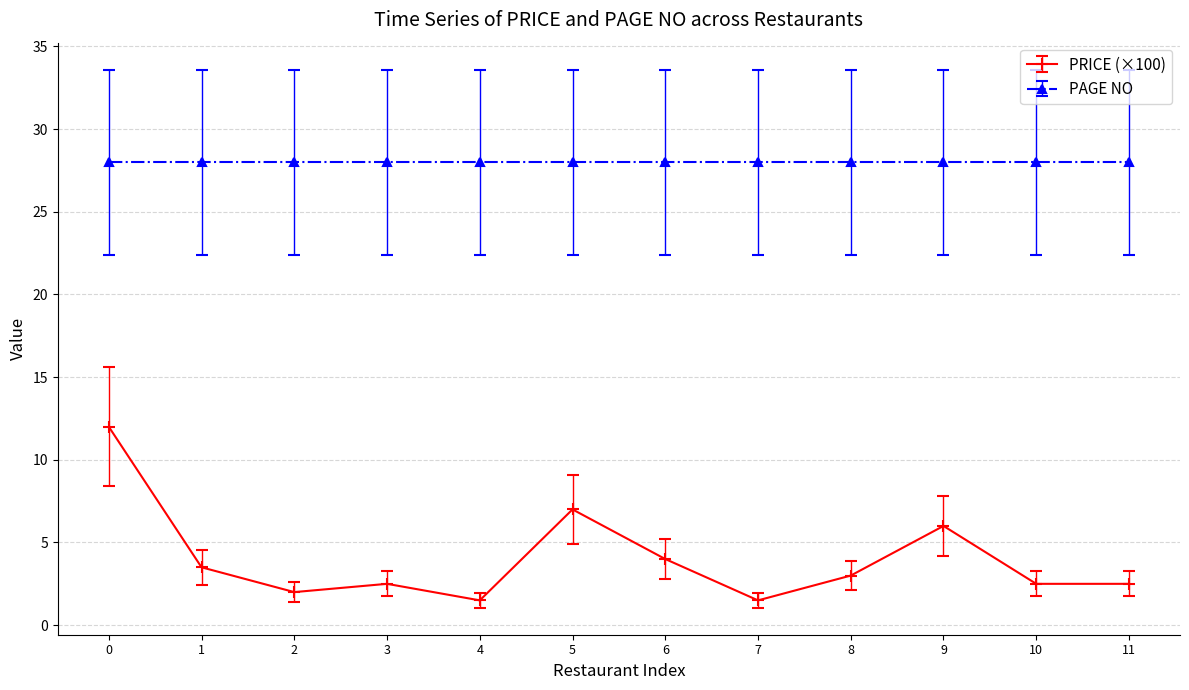

What is the value of the PAGE NO point at the 6th from the left?

28.0